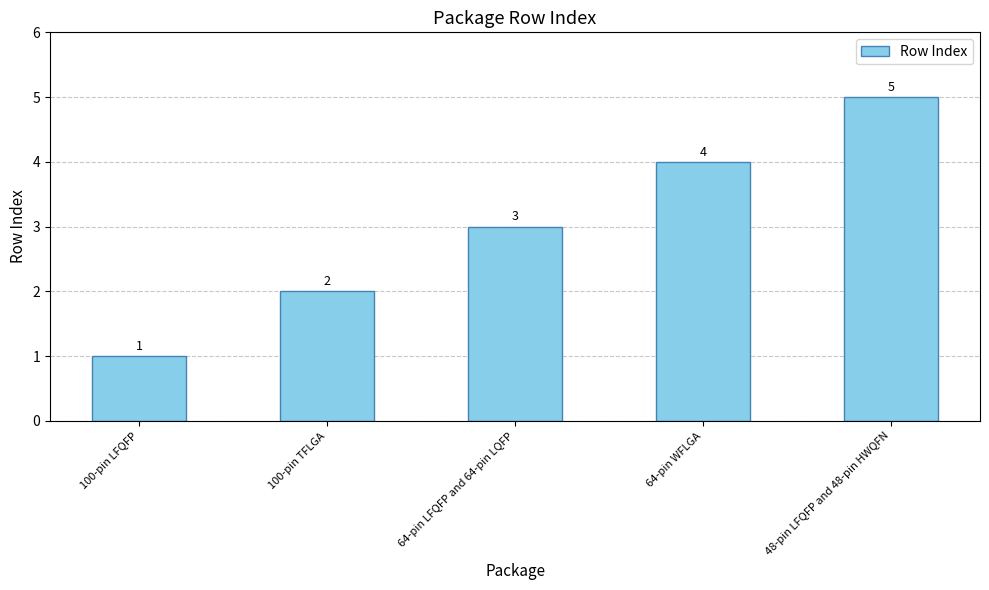

Is it true that the value at 64-pin WFLGA is 4?

True